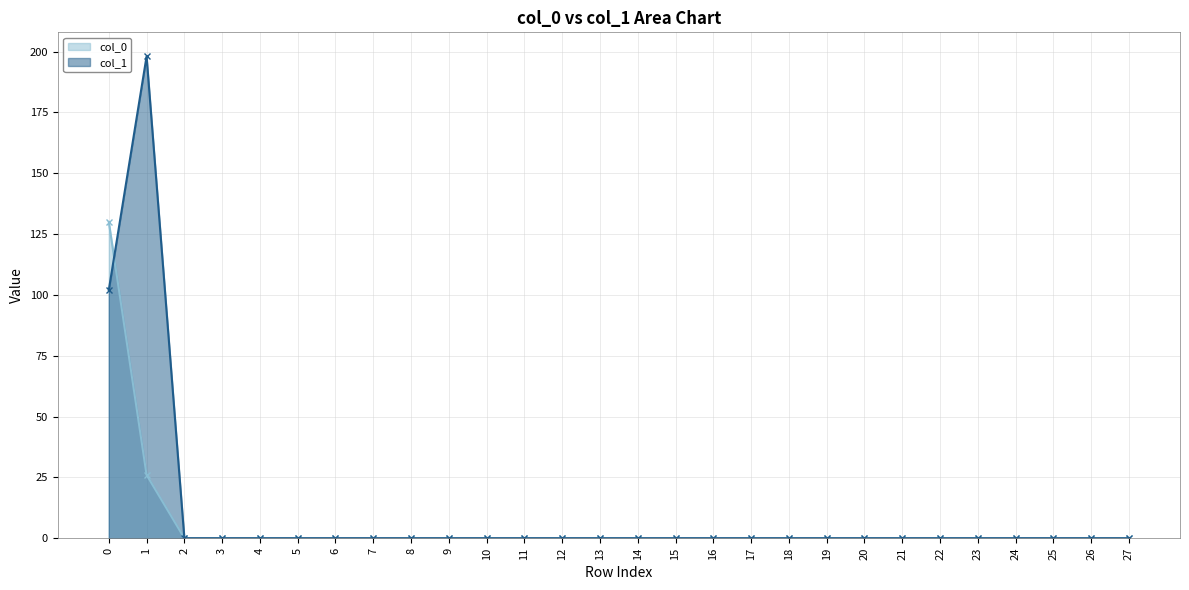

Reading left to right, extract all data points from this chart.

col_0: 0=130	1=26	2=0	3=0	4=0	5=0	6=0	7=0	8=0	9=0	10=0	11=0	12=0	13=0	14=0	15=0	16=0	17=0	18=0	19=0	20=0	21=0	22=0	23=0	24=0	25=0	26=0	27=0
col_1: 0=102	1=198	2=0	3=0	4=0	5=0	6=0	7=0	8=0	9=0	10=0	11=0	12=0	13=0	14=0	15=0	16=0	17=0	18=0	19=0	20=0	21=0	22=0	23=0	24=0	25=0	26=0	27=0